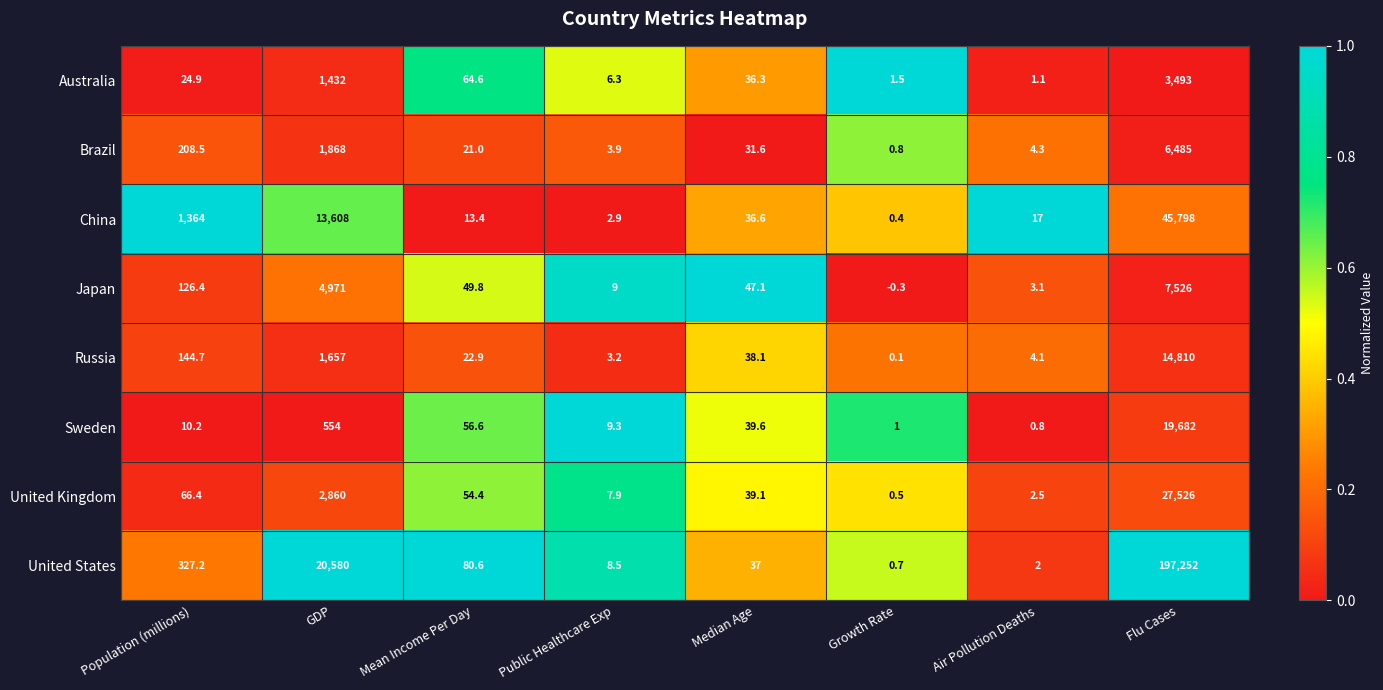

What is the total value across all series at Flu Cases?

322572.0